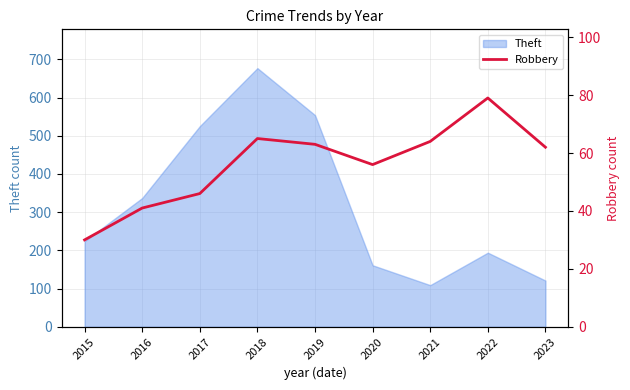

What is the minimum value for Theft?

109